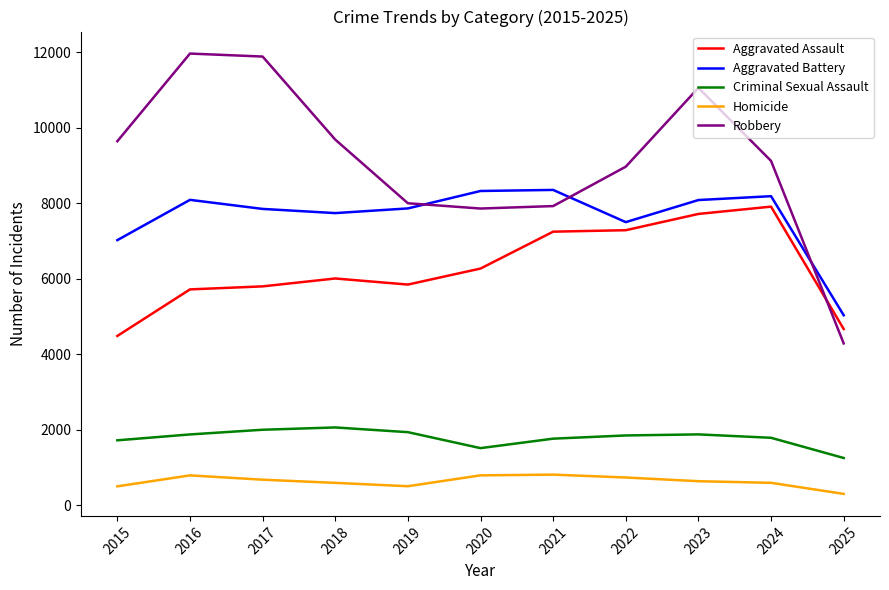

The Criminal Sexual Assault series shows 1871 at 2016. True or false?

True